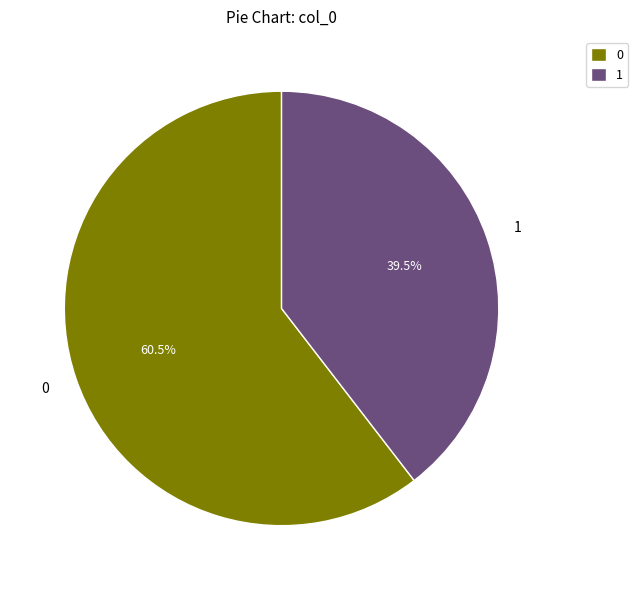

True or false: 0 accounts for 73% of the total.

False